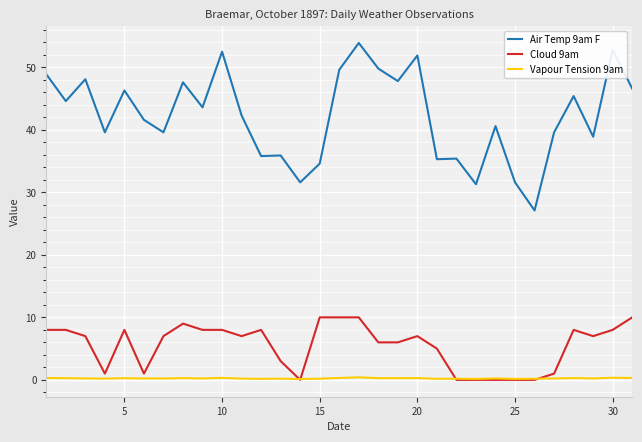

What is the difference between the maximum and second lowest values in the Vapour Tension 9am series?

0.3